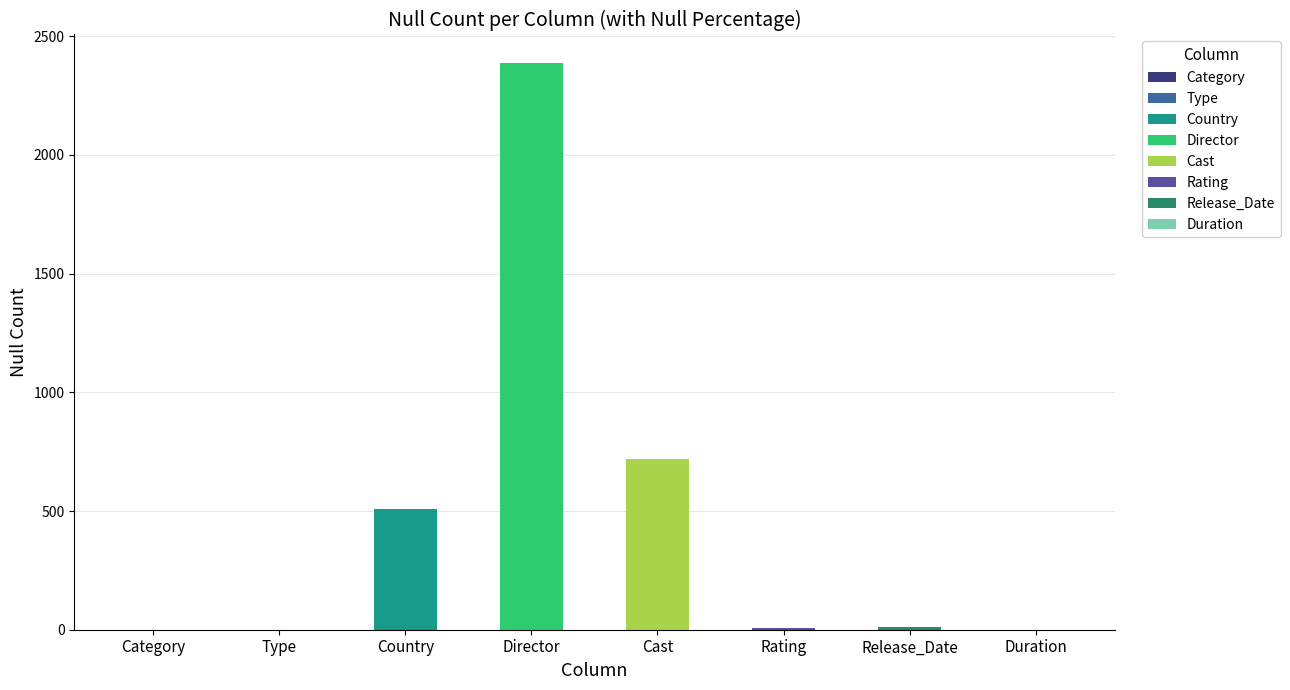

What position from the right is Duration?

1